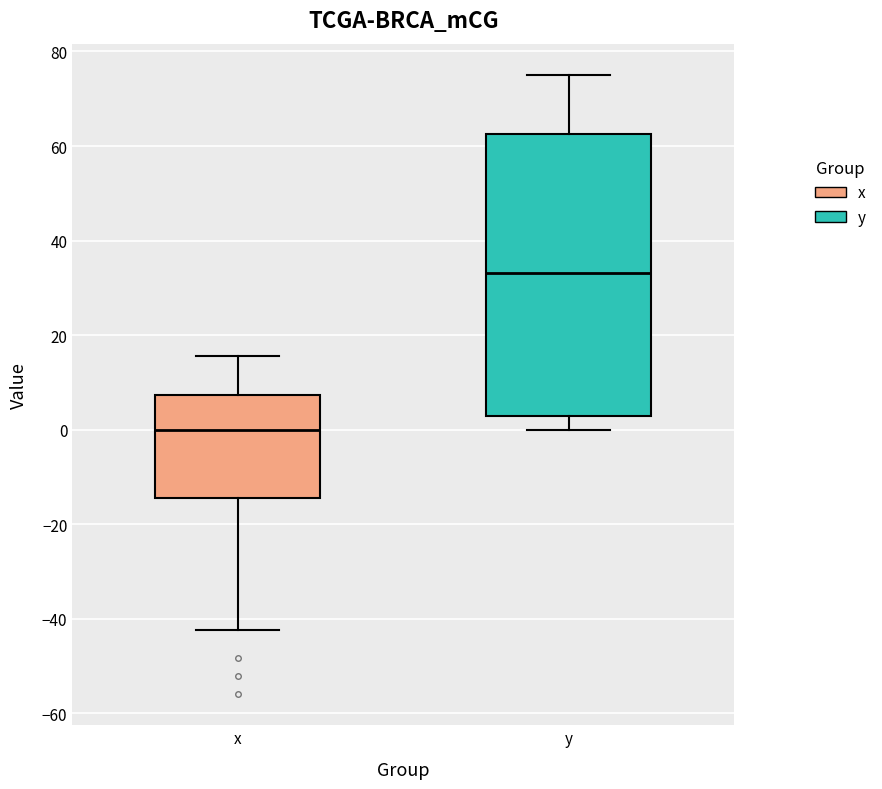

Comparing the boxes themselves (not the whiskers), which one is the tallest?

y